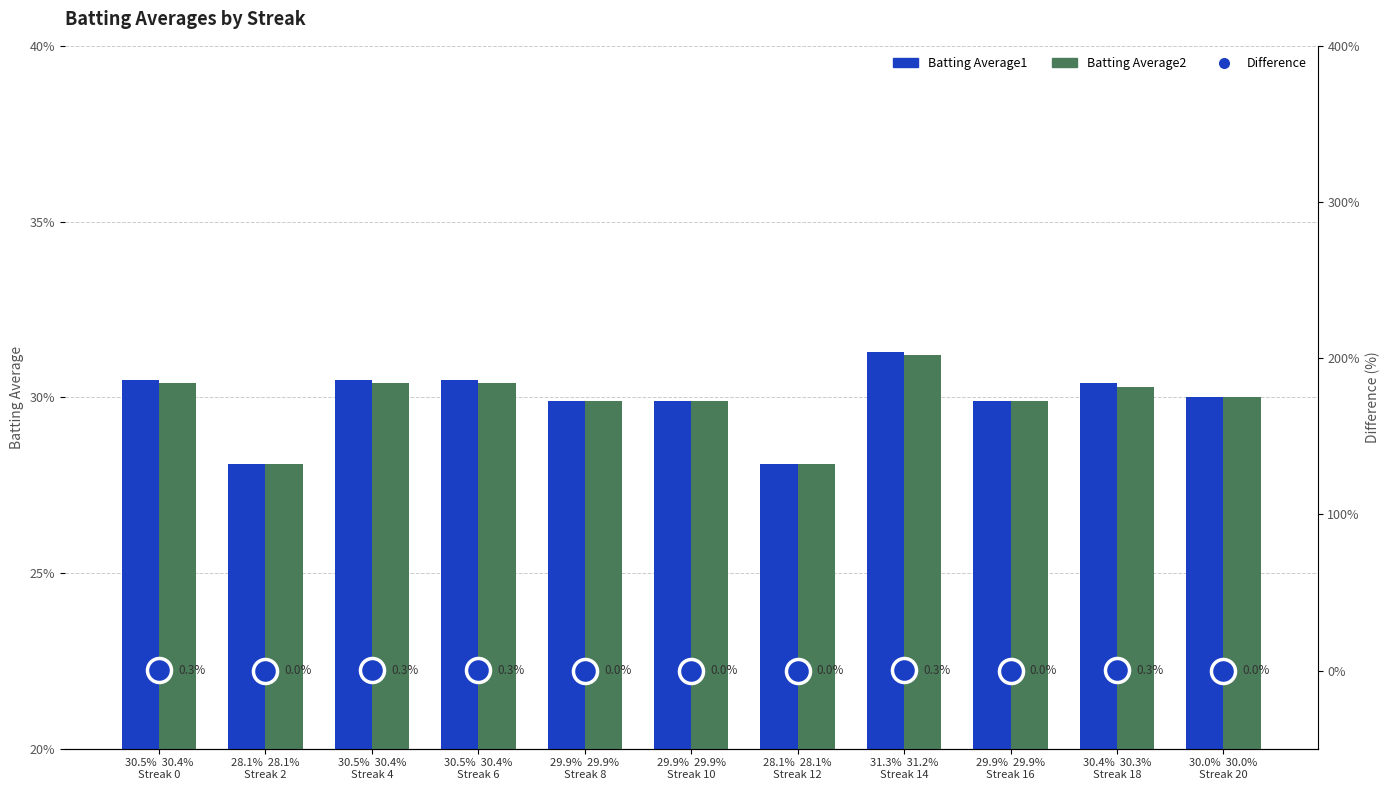

At how many categories does at least one series exceed 0?

11